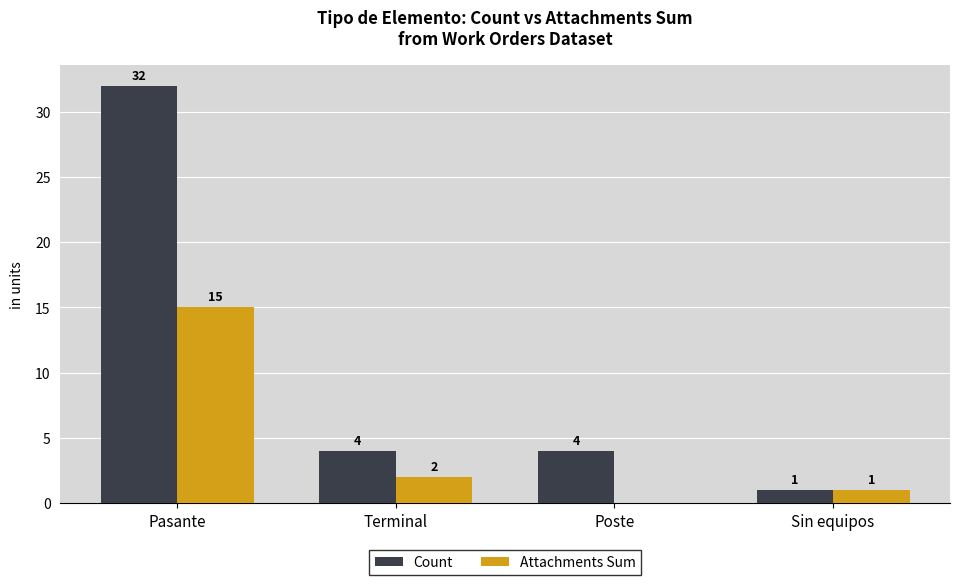

The value of Attachments Sum at Sin equipos is 1. True or false?

True